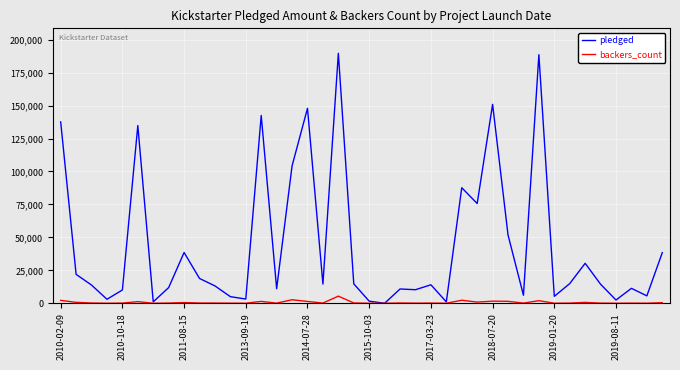

In backers_count, how many points are lower than both neighbors (excluding endpoints)?

13